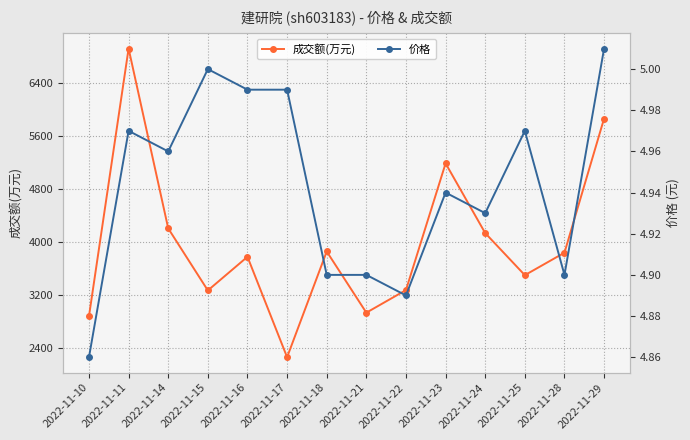

What is the spread (max minus min) of values at 2022-11-22?

3269.1